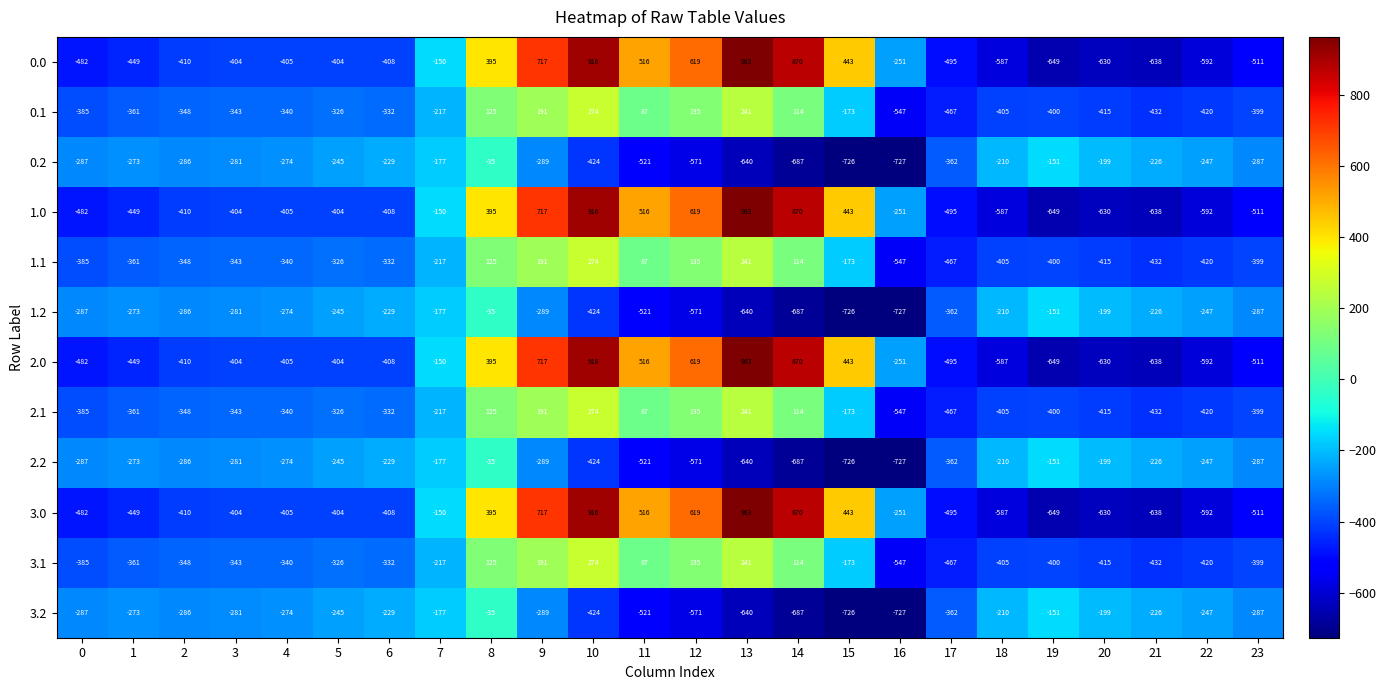

What is the difference between the highest and lowest values at 2?

124